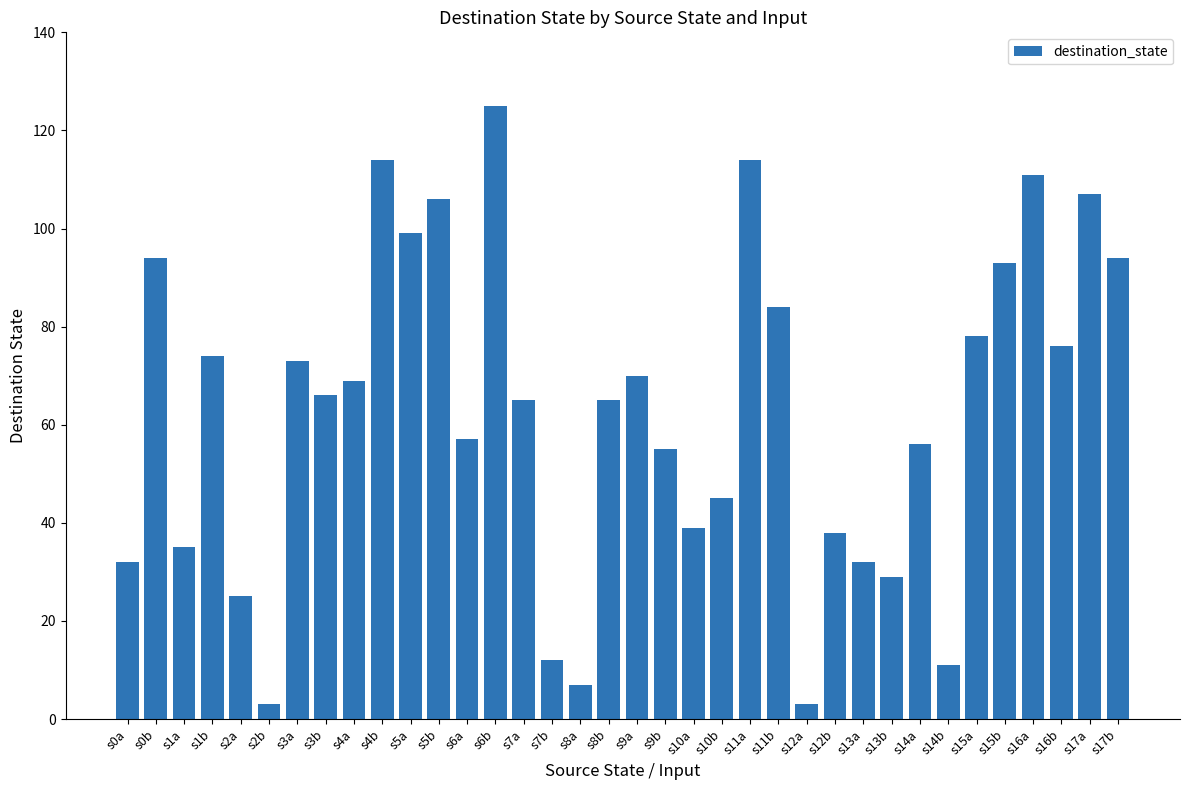

What is the label of the 31st bar from the left?

s15a